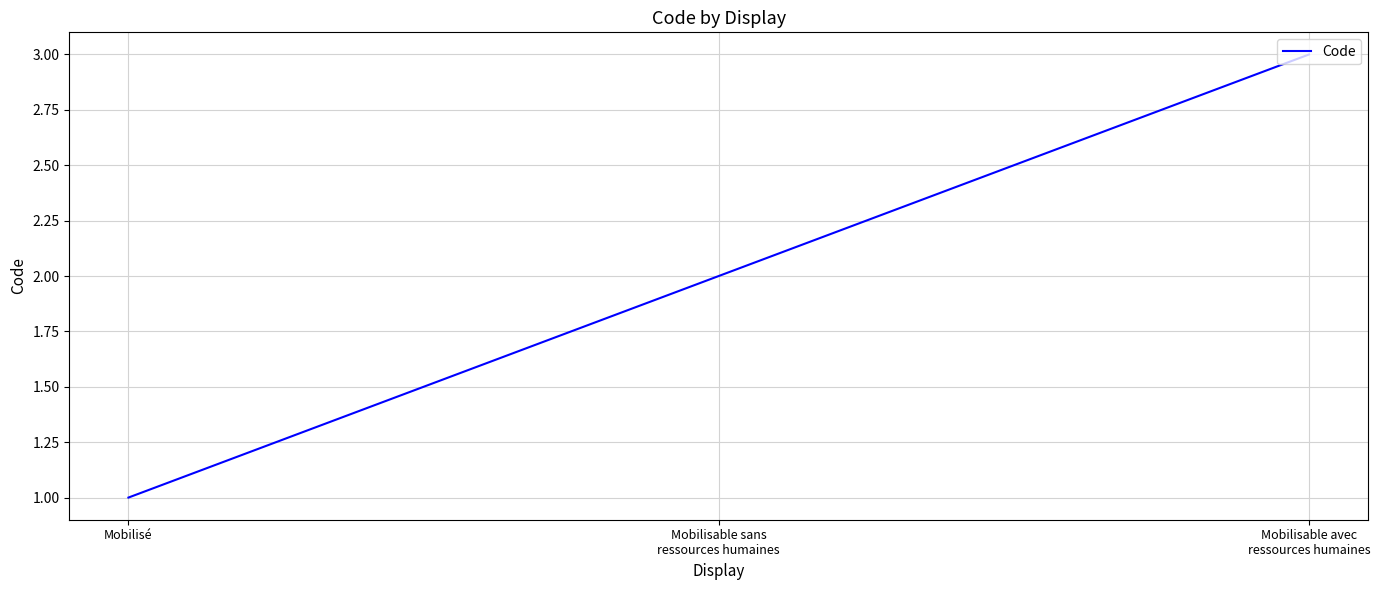

What is the ratio of the value at Mobilisé to the value at Mobilisable avec
ressources humaines?

0.3